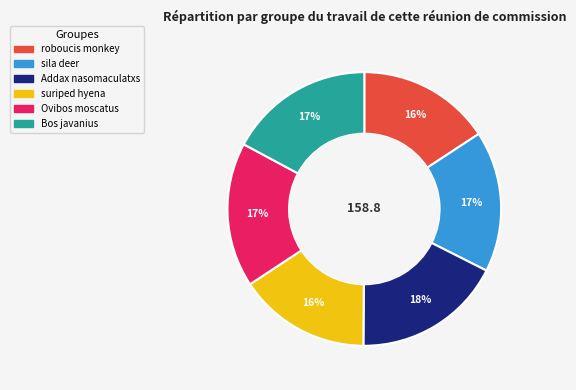

To the nearest percent, what is the average slice percentage?

17%